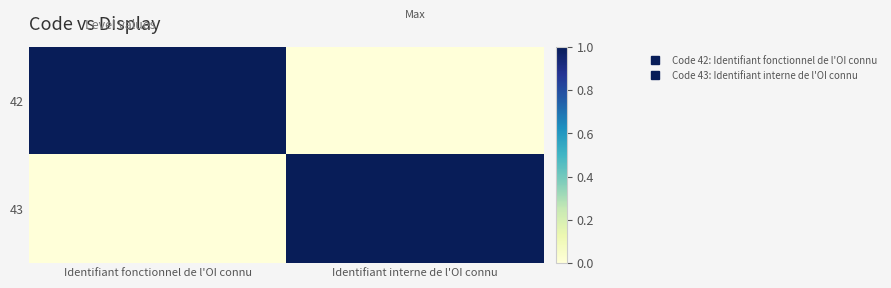

At Identifiant fonctionnel de l'OI connu, list the series in order from smallest to largest.

43, 42